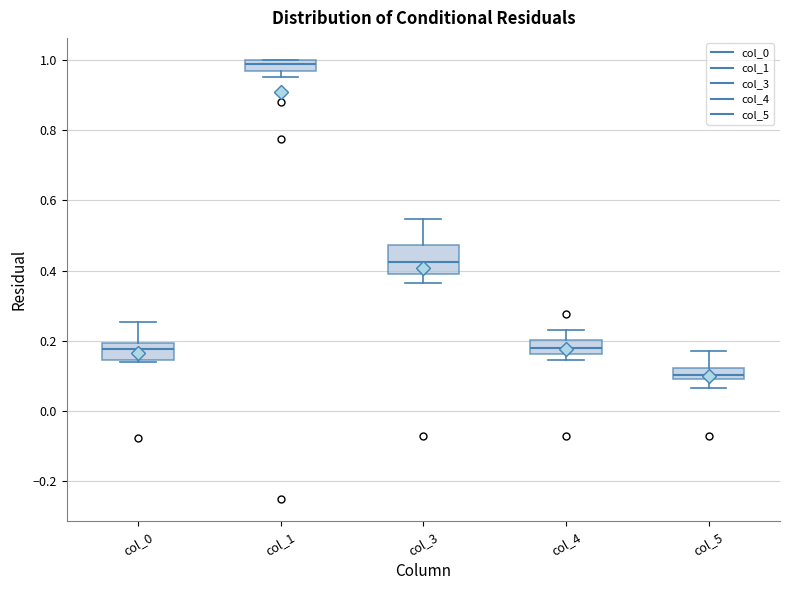

Which box's median line is the highest?

col_1